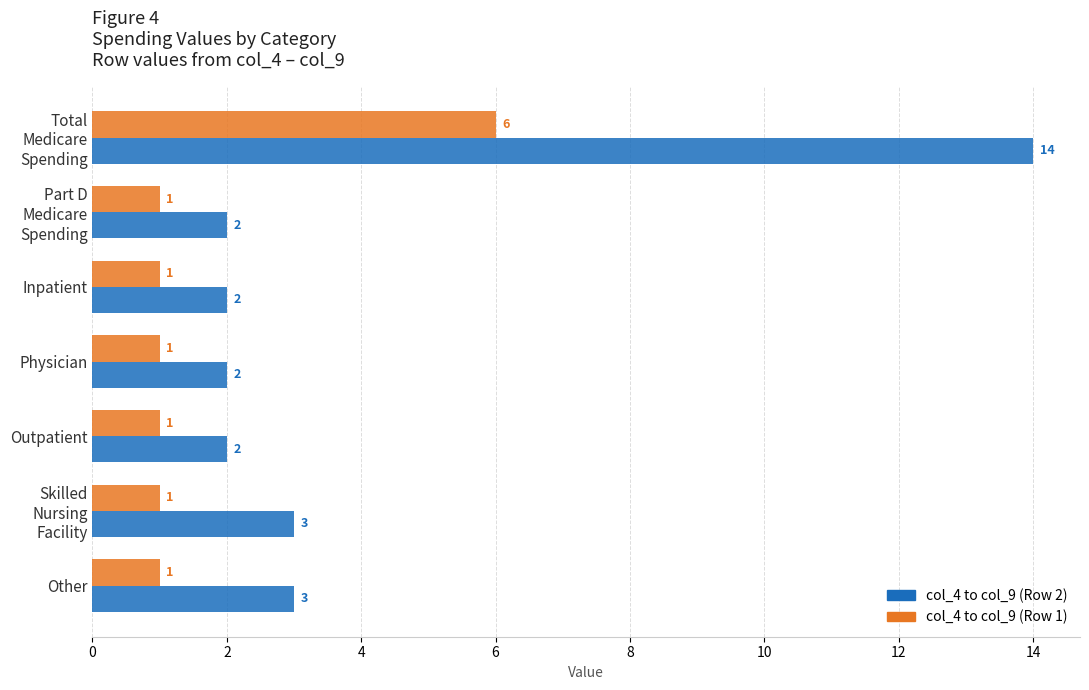

What is the maximum value for col_4 to col_9 (Row 2)?

14